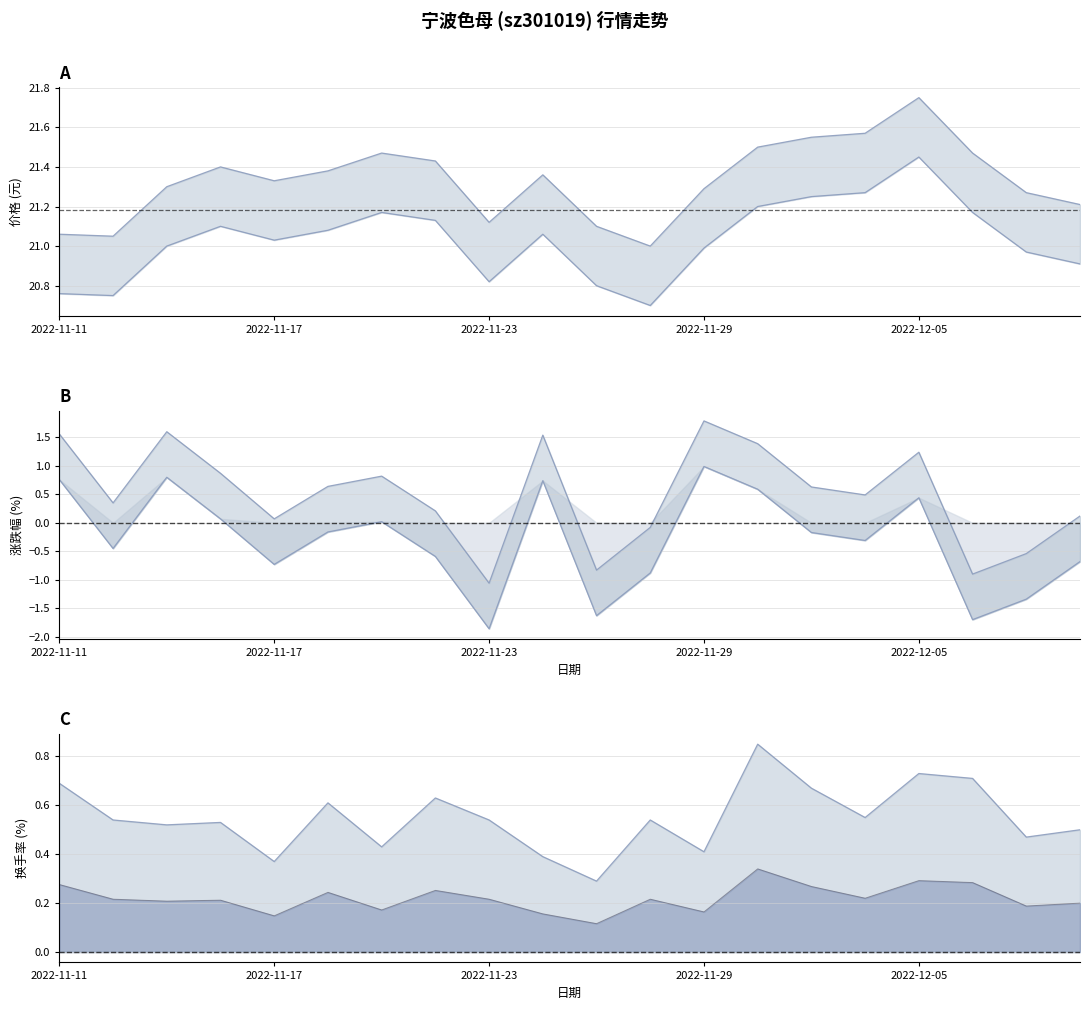

Which series ends up on top after the final intersection of 涨跌幅% and 换手率?

换手率